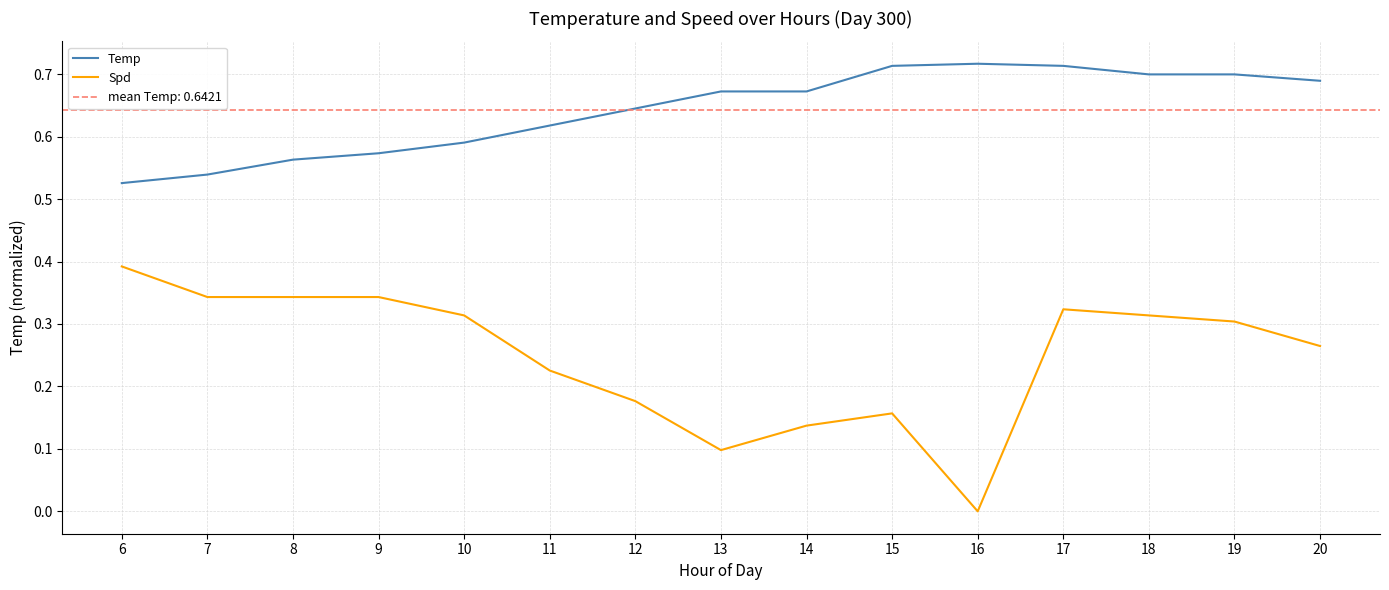

At 16, list the series in order from smallest to largest.

Spd, Temp